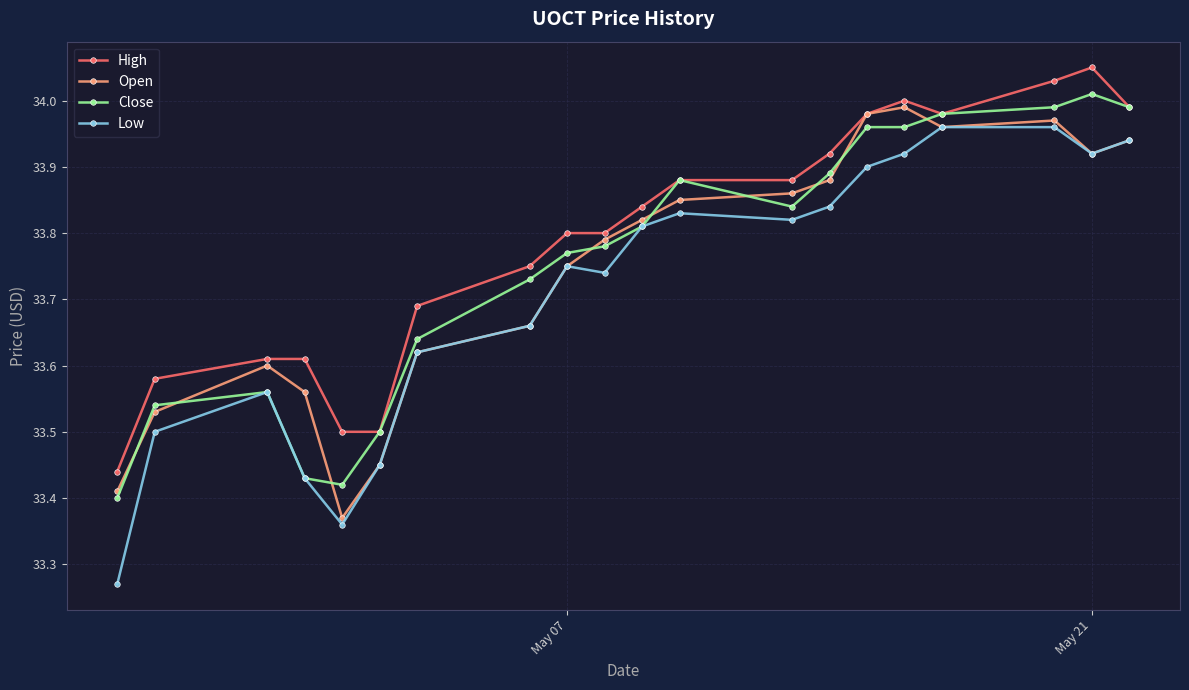

Which series has the widest spread of values?

Low